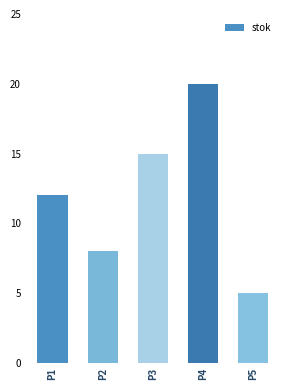

Rank the categories by value from lowest to highest.

P5, P2, P1, P3, P4